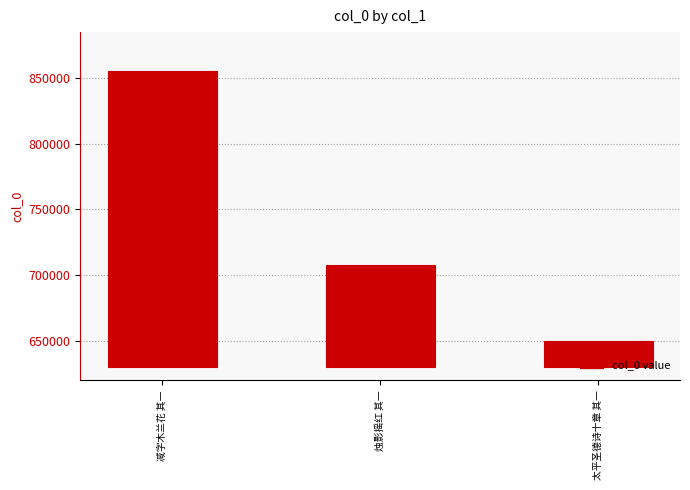

What is the label of the 1st bar from the left?

减字木兰花 其一